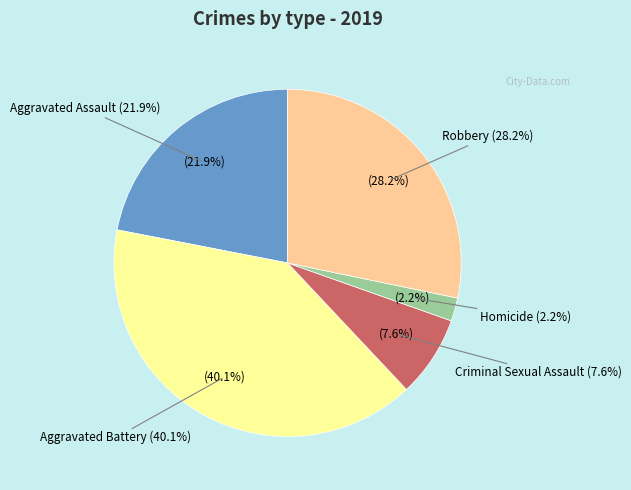

To the nearest percent, what is the combined percentage of Robbery and Aggravated Battery?

68%